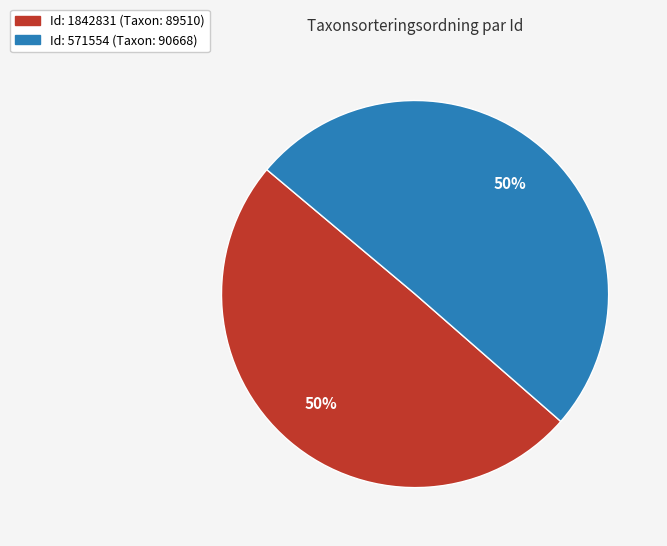

To the nearest percent, what is the average slice percentage?

50%